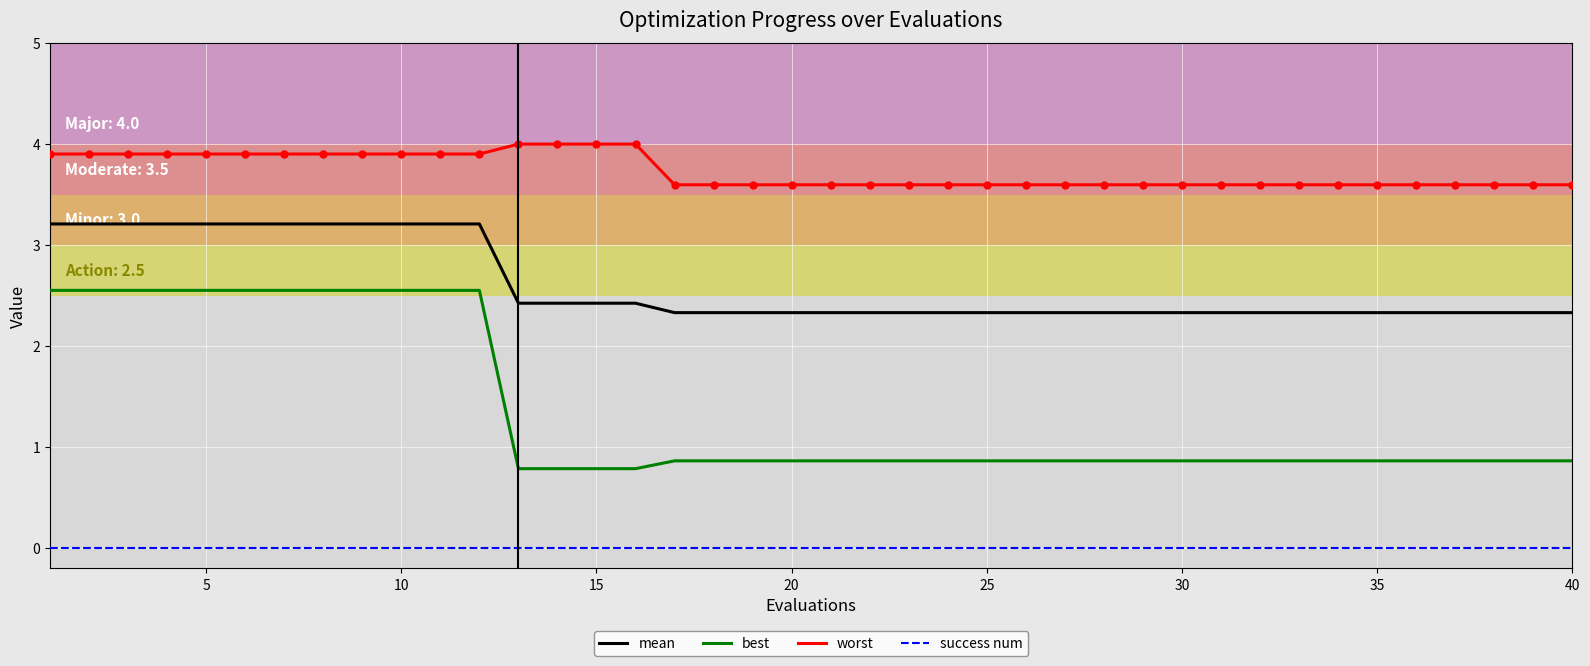

How many lines are shown in the chart?

4